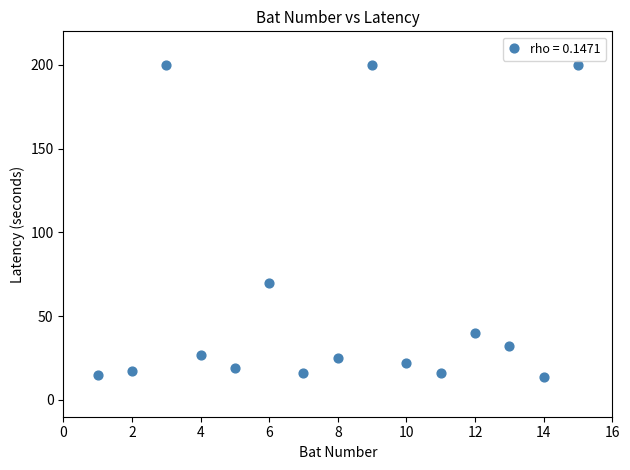

What is the range of Y values (max minus min)?

186